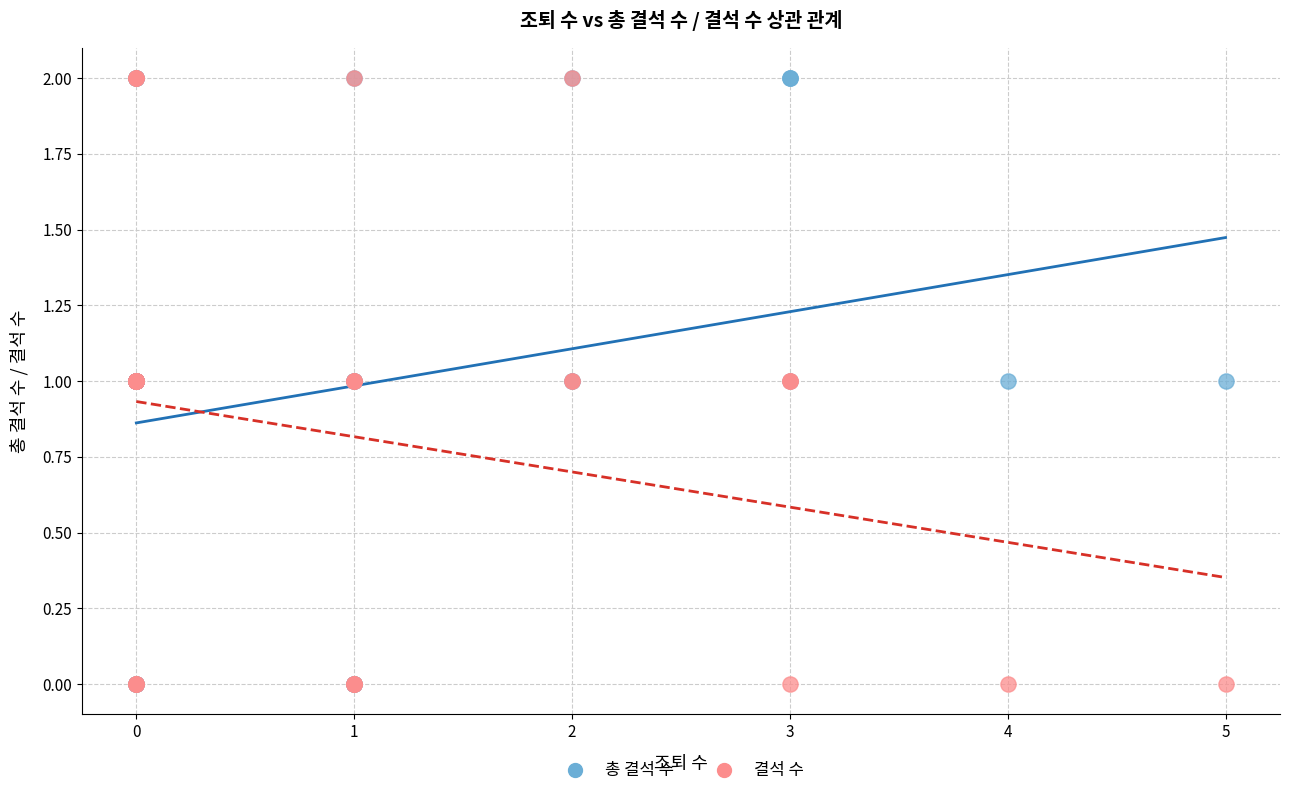

What are all the series names shown in the legend?

총 결석 수, 결석 수